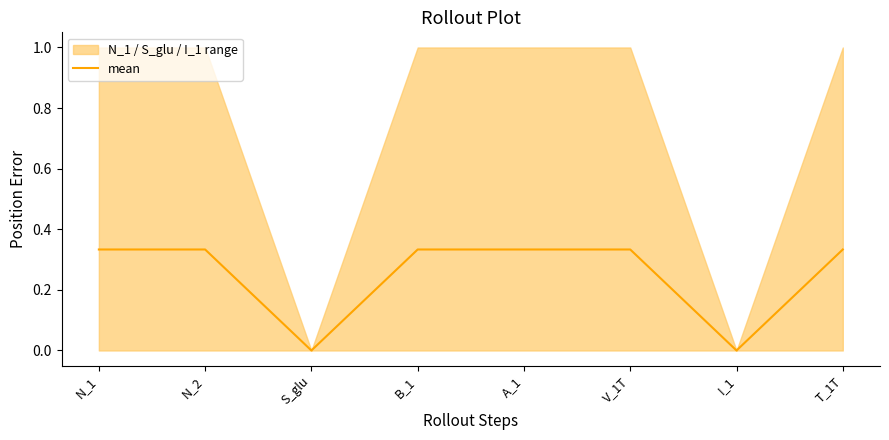

True or false: the data shows 0.0 at I_1.

True